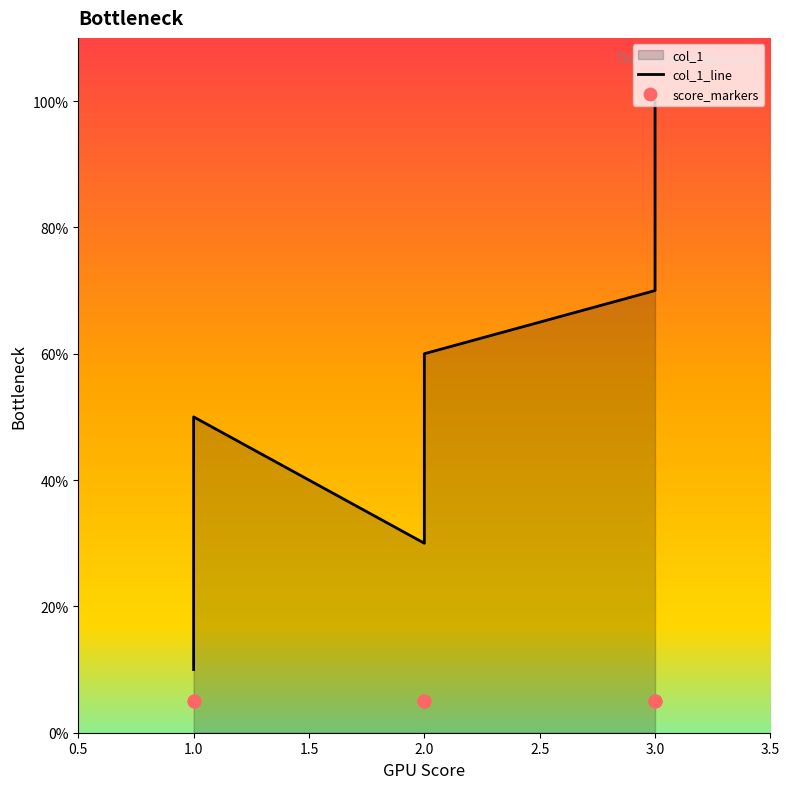

Which series reaches the maximum Y coordinate?

col_1_line